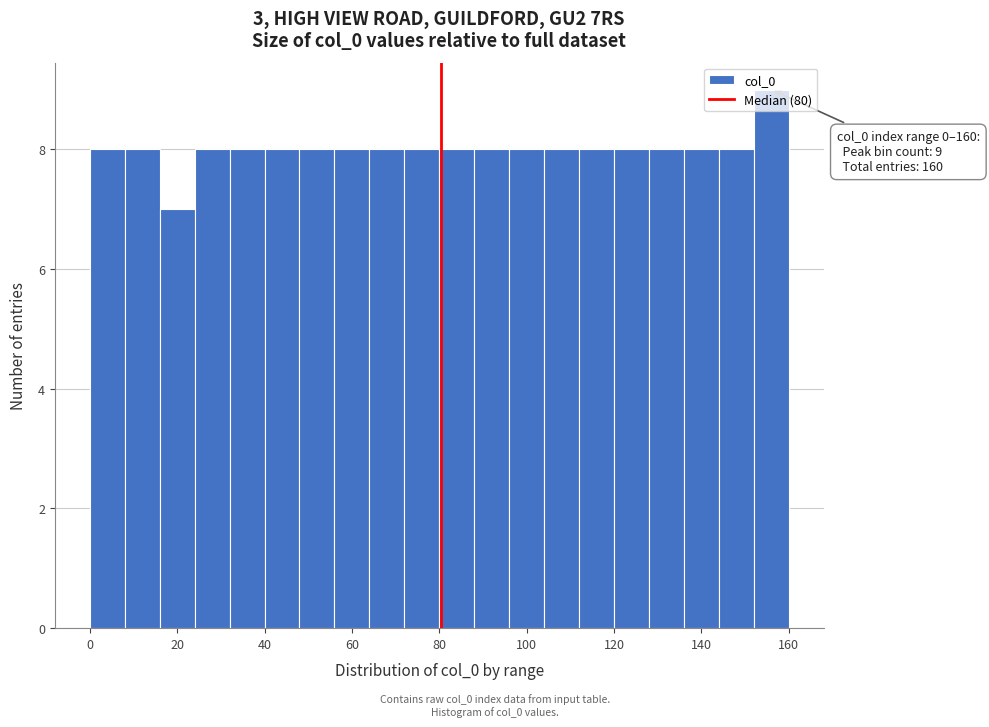

Which range on the x-axis has the tallest bar?

152 to 160